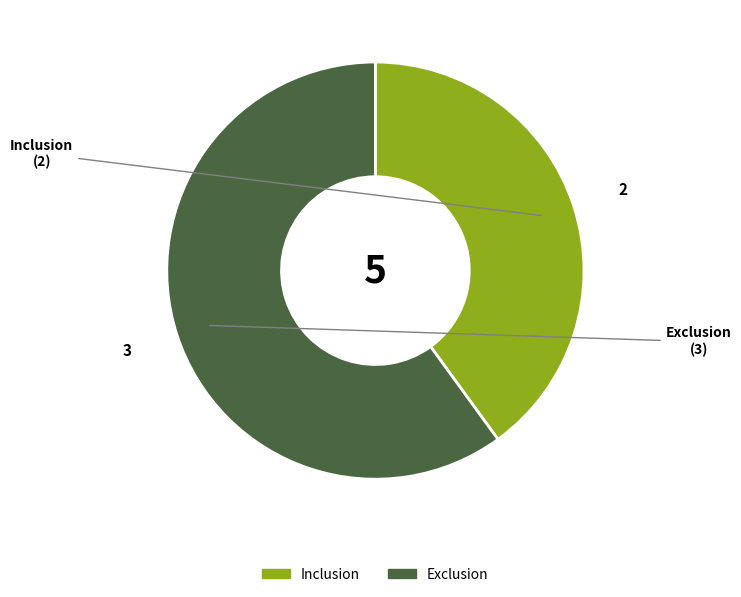

Combined, do Inclusion and Exclusion account for over 50%?

Yes